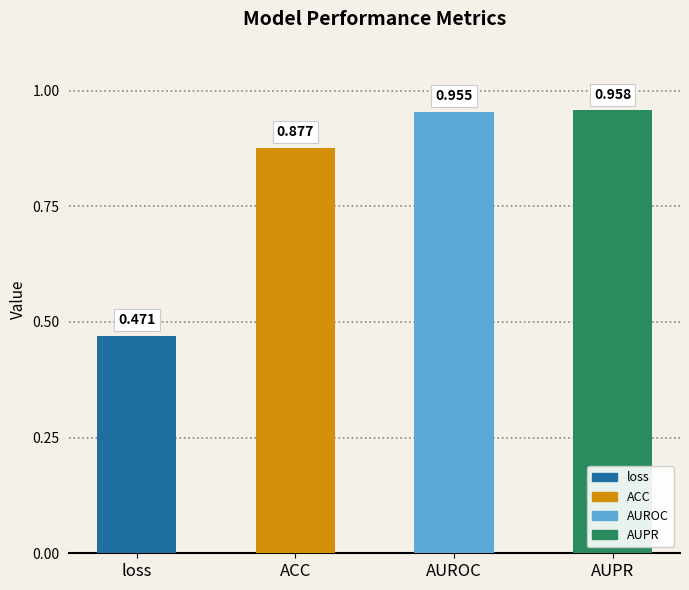

List the labels in order of value, smallest first.

loss, ACC, AUROC, AUPR